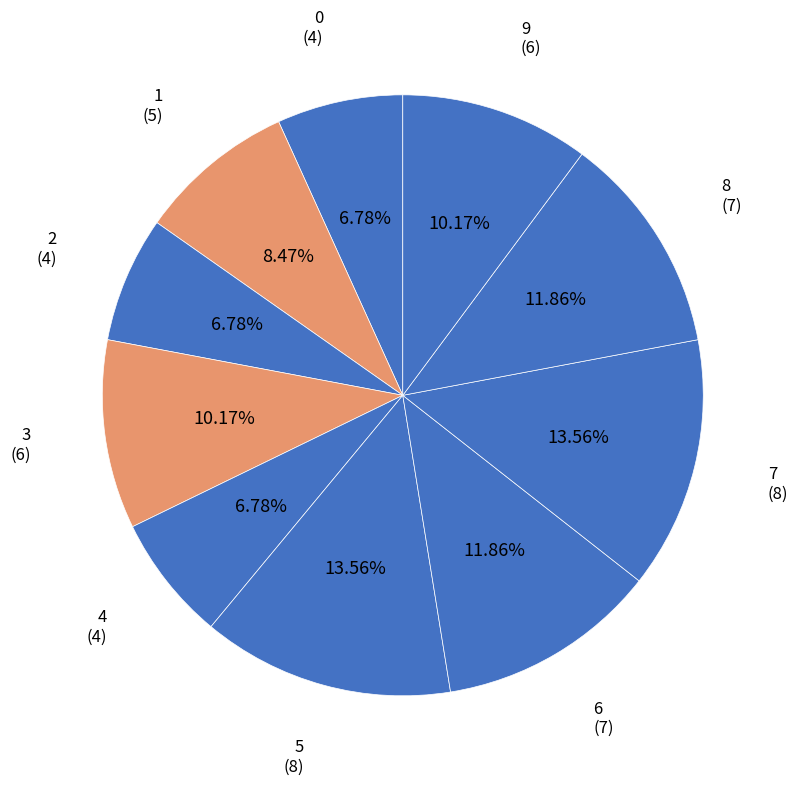

What portion of the pie excludes 3?

89.8%